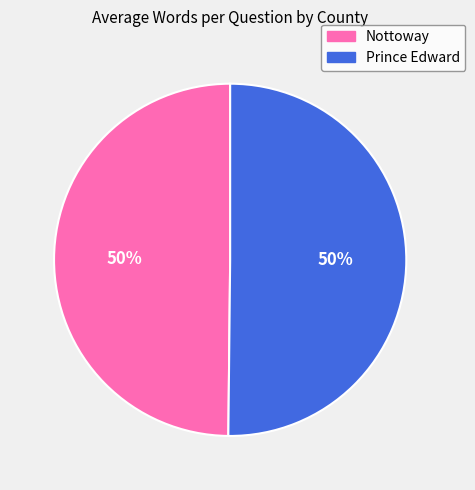

Count the number of slices in the pie.

2